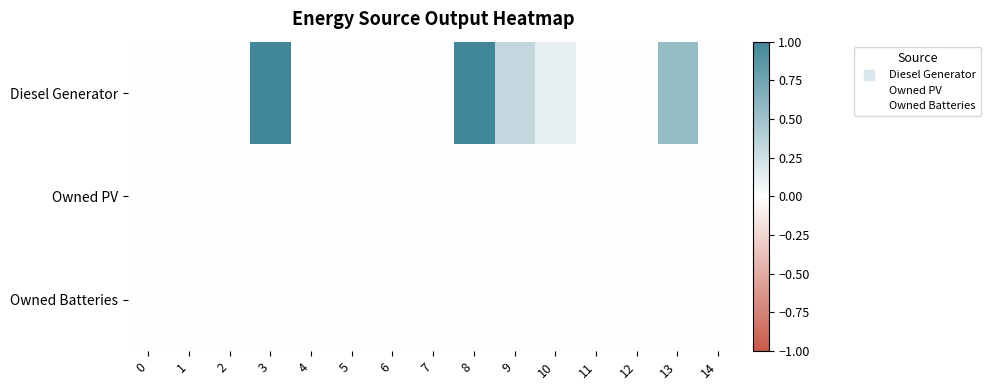

How many categories are shown in the chart?

15